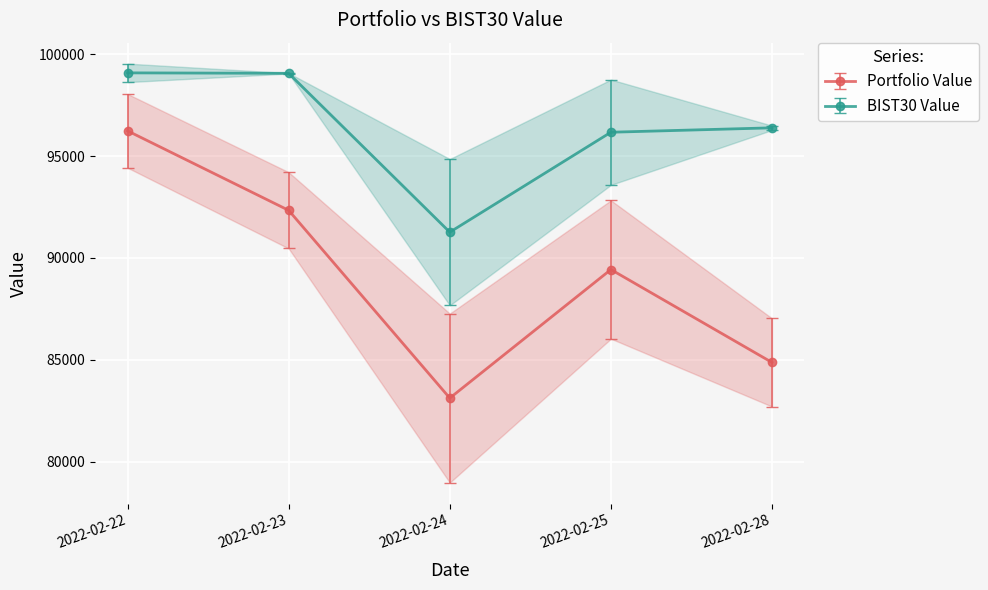

Is it true that BIST30 Value equals 156003.0 at 2022-02-28?

False